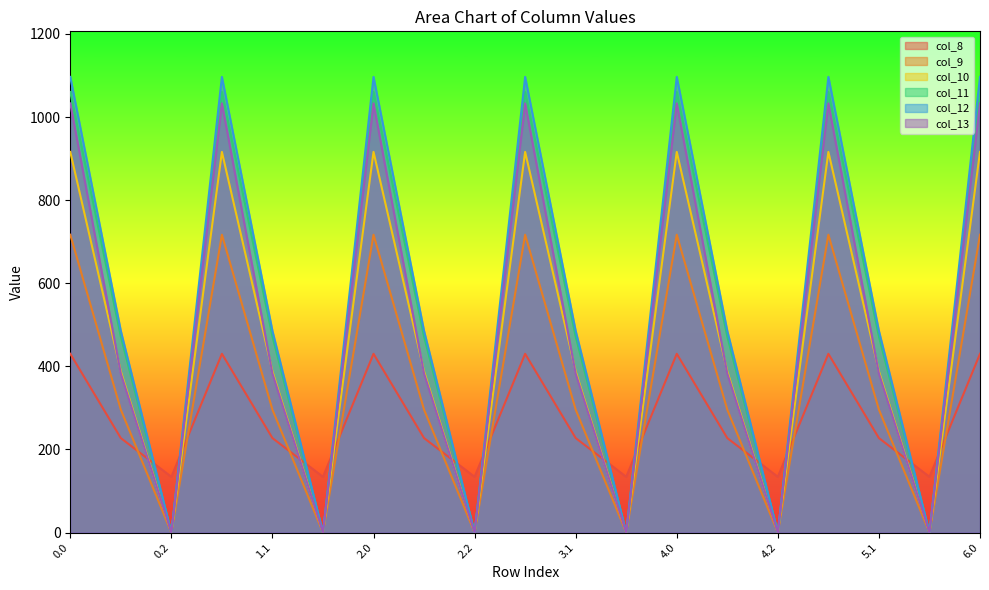

Rank the series at 4.2 from highest to lowest value.

col_8, col_9, col_10, col_11, col_12, col_13